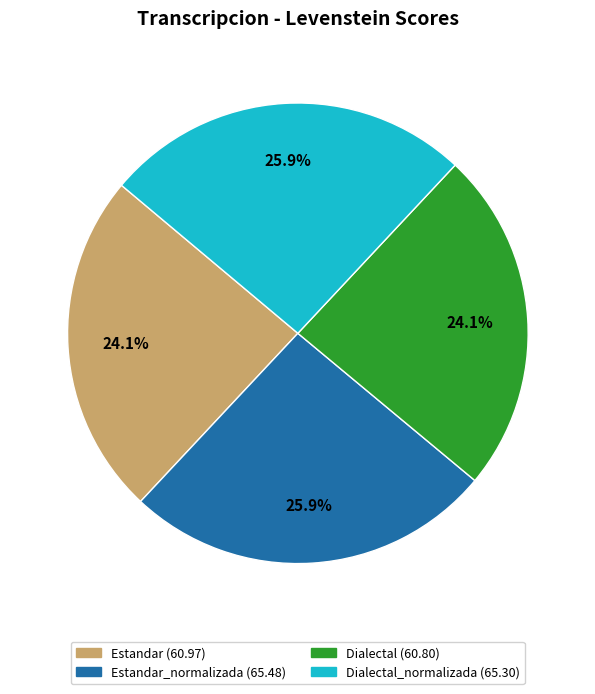

How many slices are in this pie chart?

4